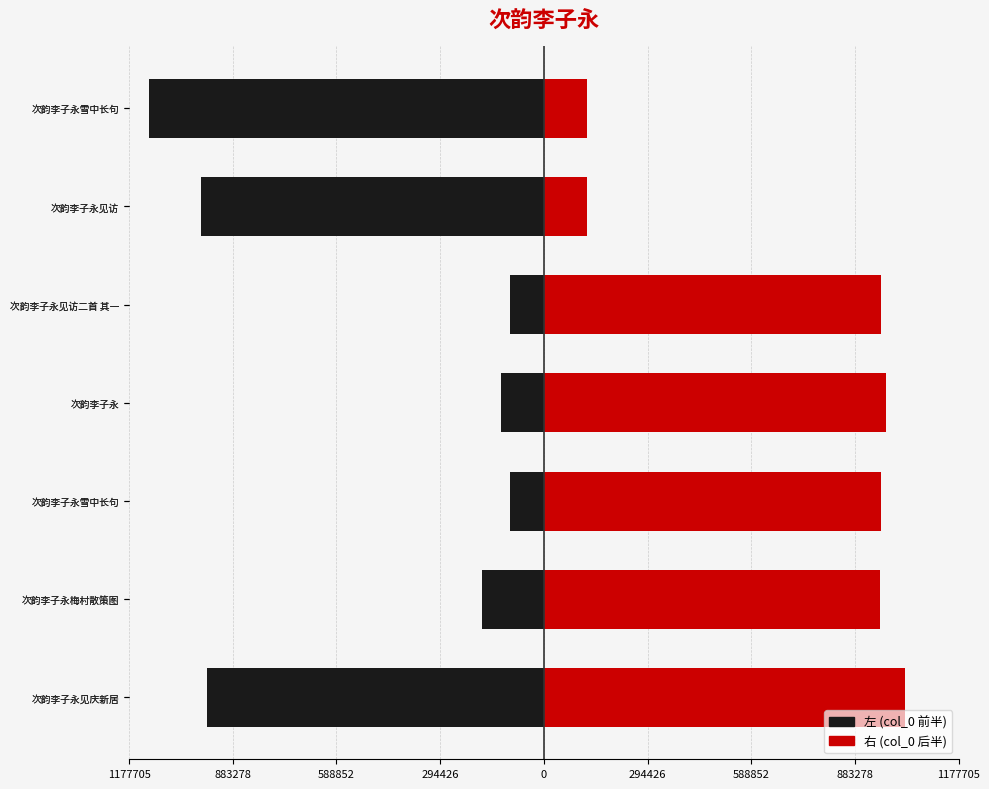

What is the maximum value shown in the chart?

1025371